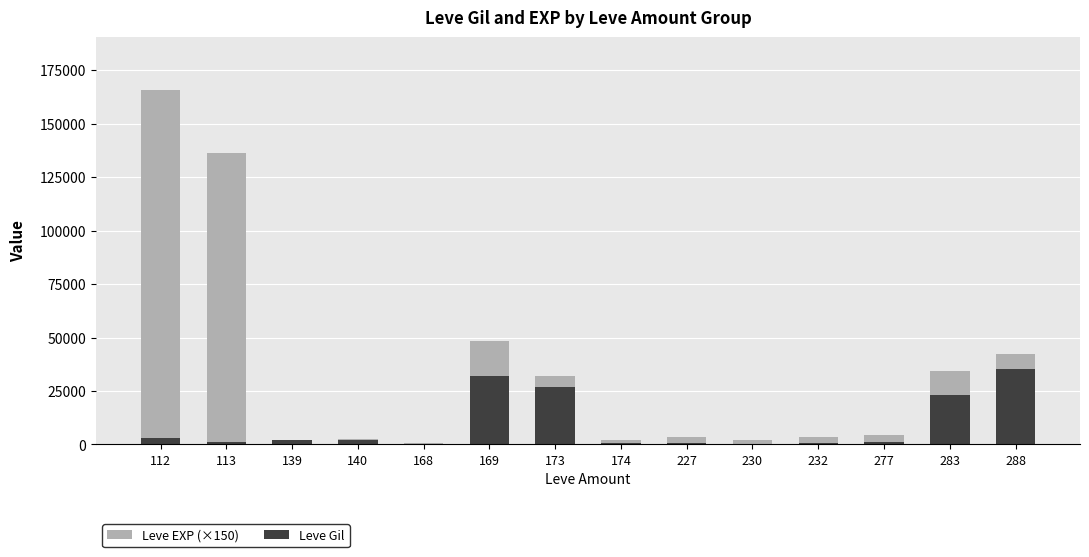

What is the average value of the Leve Gil series?

9192